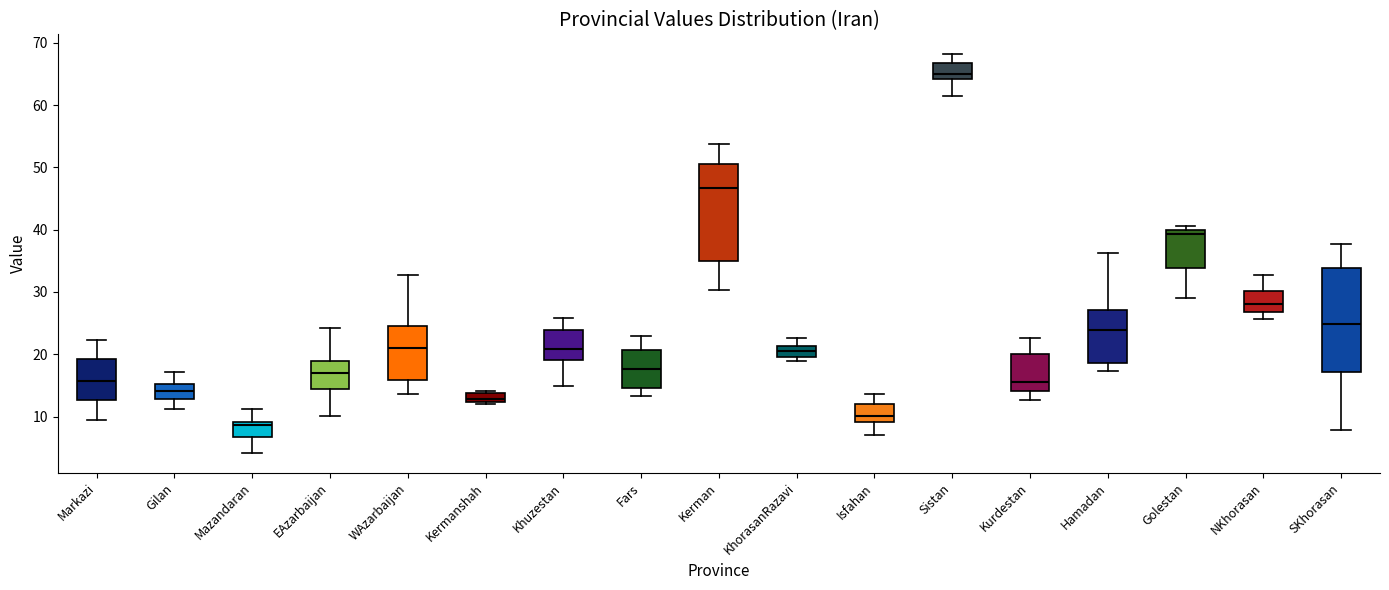

Which box's median line is the highest?

Sistan